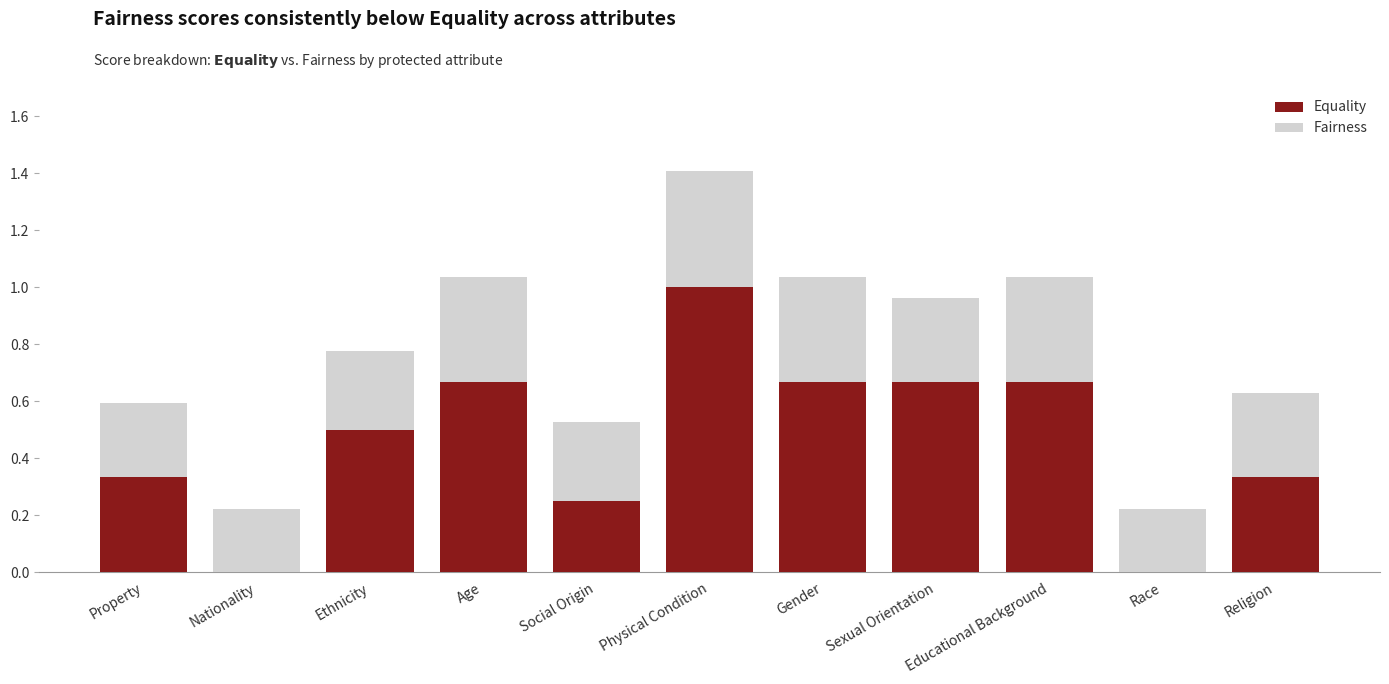

Are the bars horizontal?

No